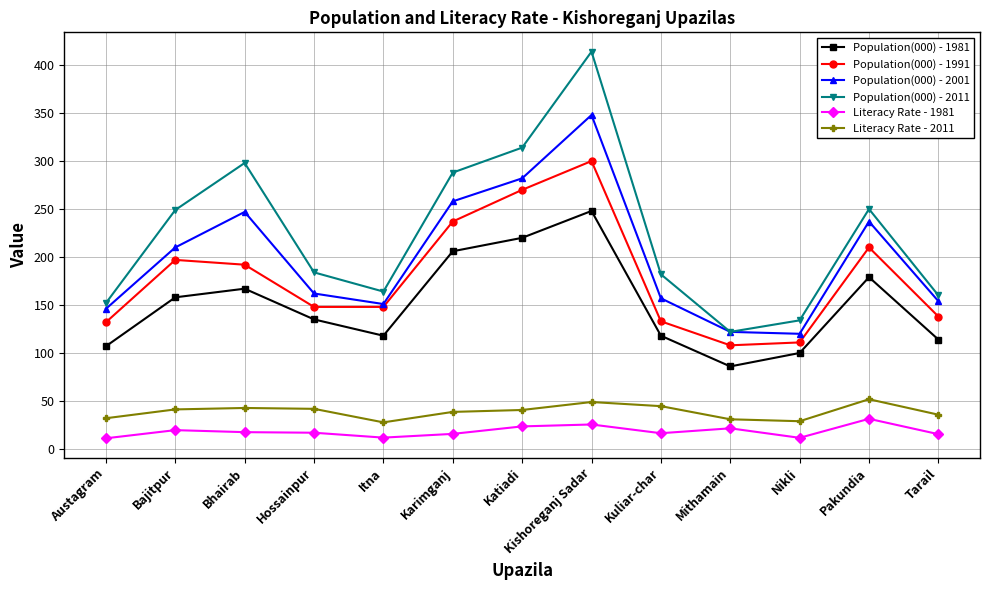

What is the value of the Literacy Rate - 2011 point at the 13th from the left?

35.7